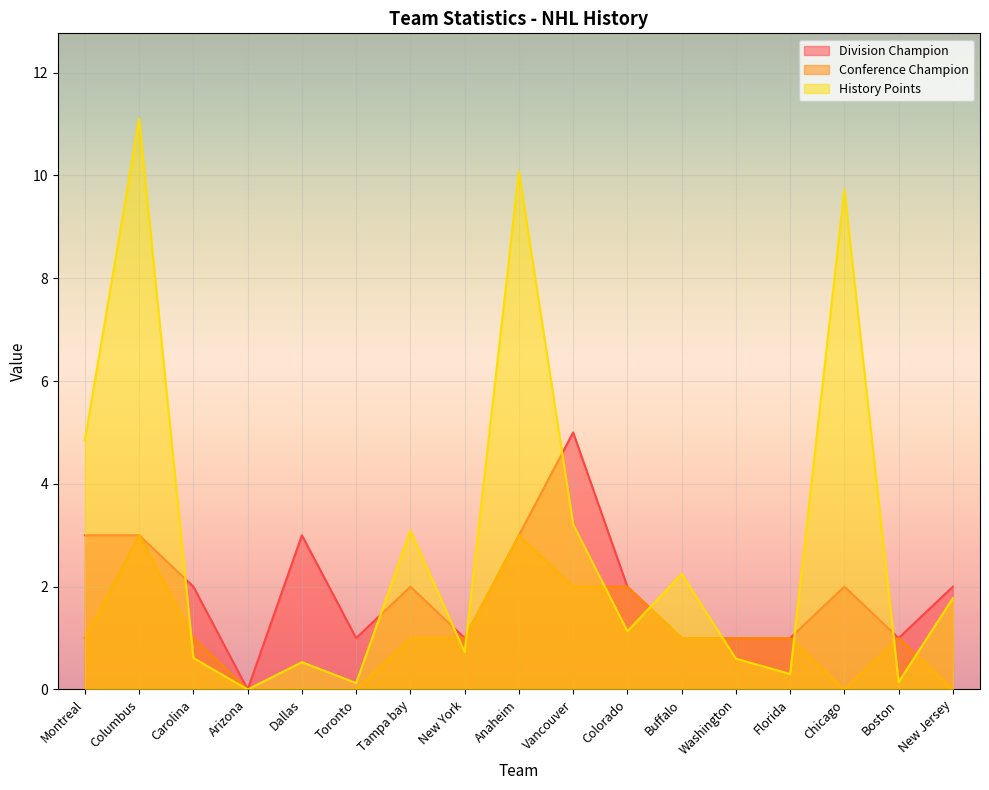

How many data points does each series have?

17